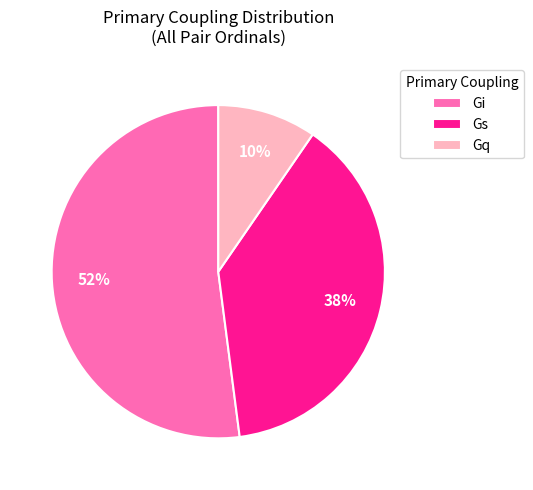

Do Gq and Gs together represent more than half of the pie?

No